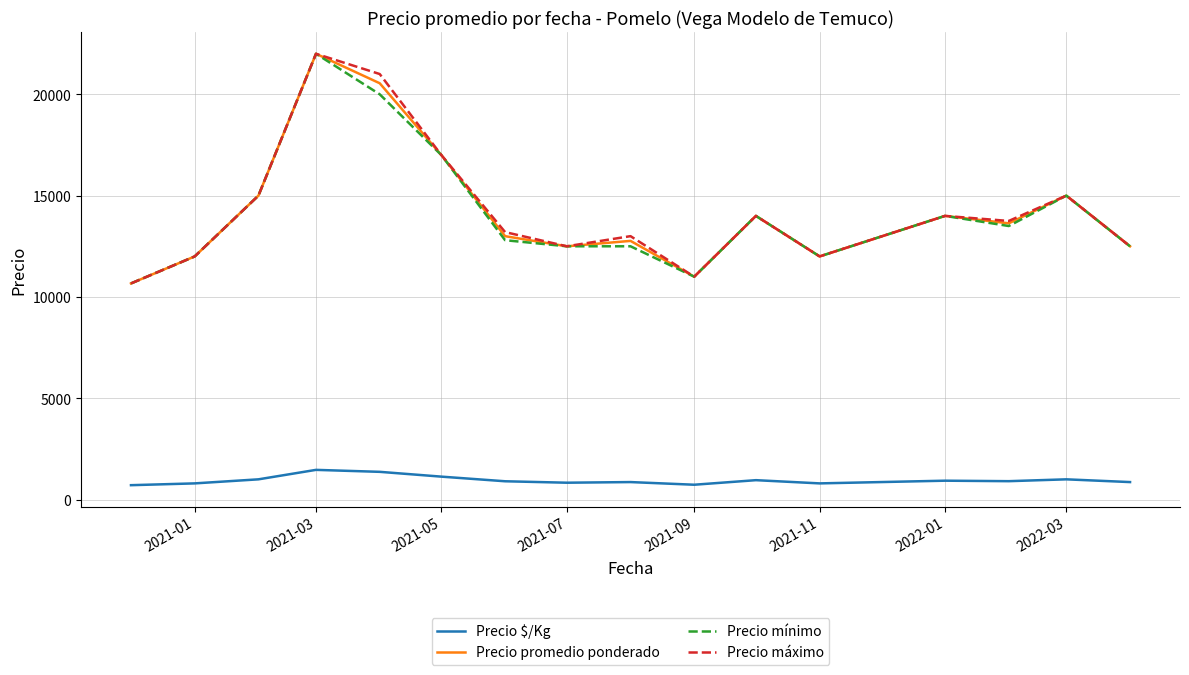

What is the lowest value of the Precio máximo series?

10666.7